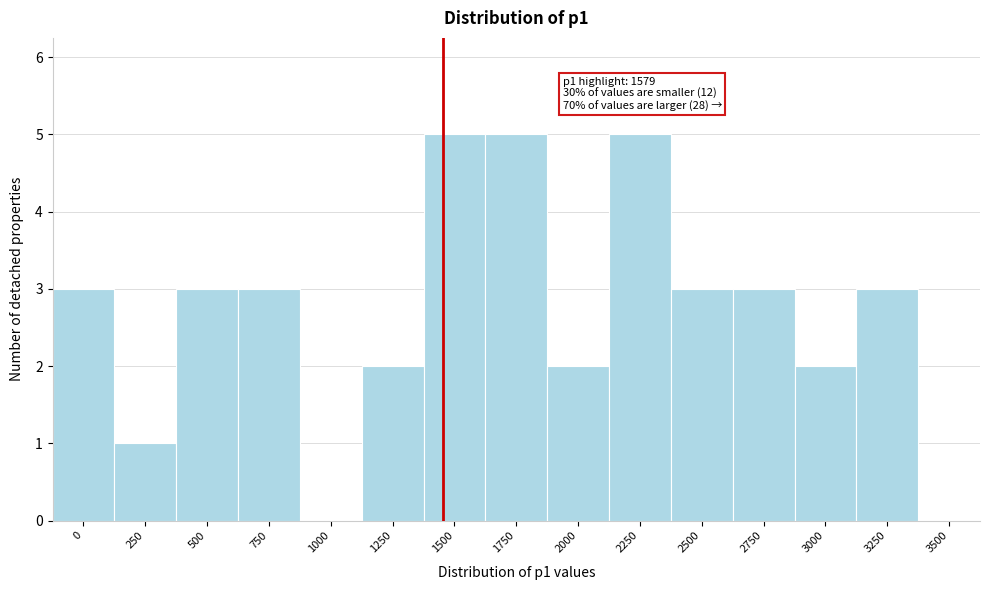

Reading right to left, extract all data points from this chart.

3500=0	3250=3	3000=2	2750=3	2500=3	2250=5	2000=2	1750=5	1500=5	1250=2	1000=0	750=3	500=3	250=1	0=3